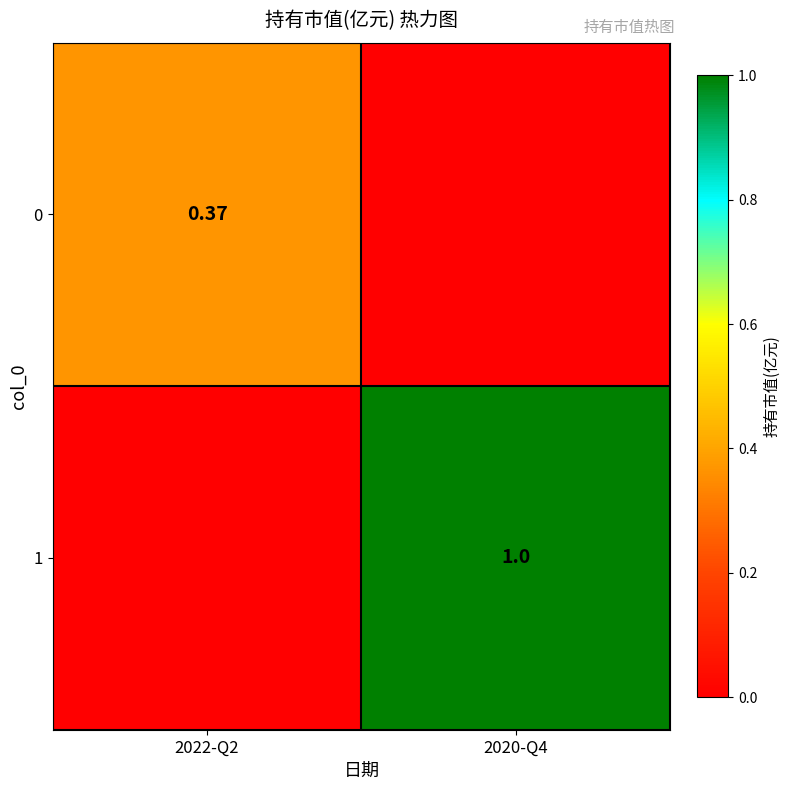

True or false: 0 has a value of 0.4 at 2022-Q2.

True